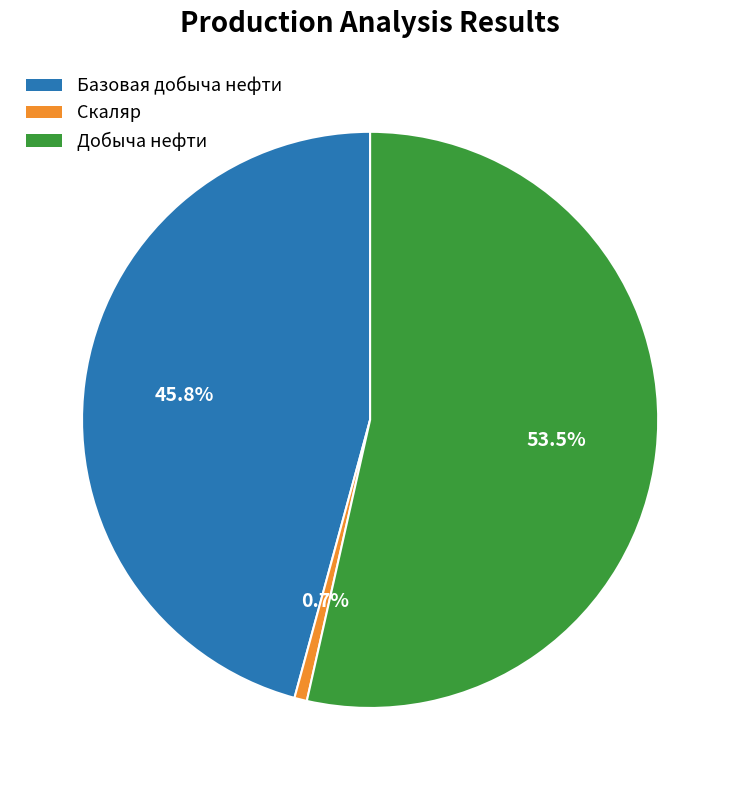

What is the majority slice?

Добыча нефти